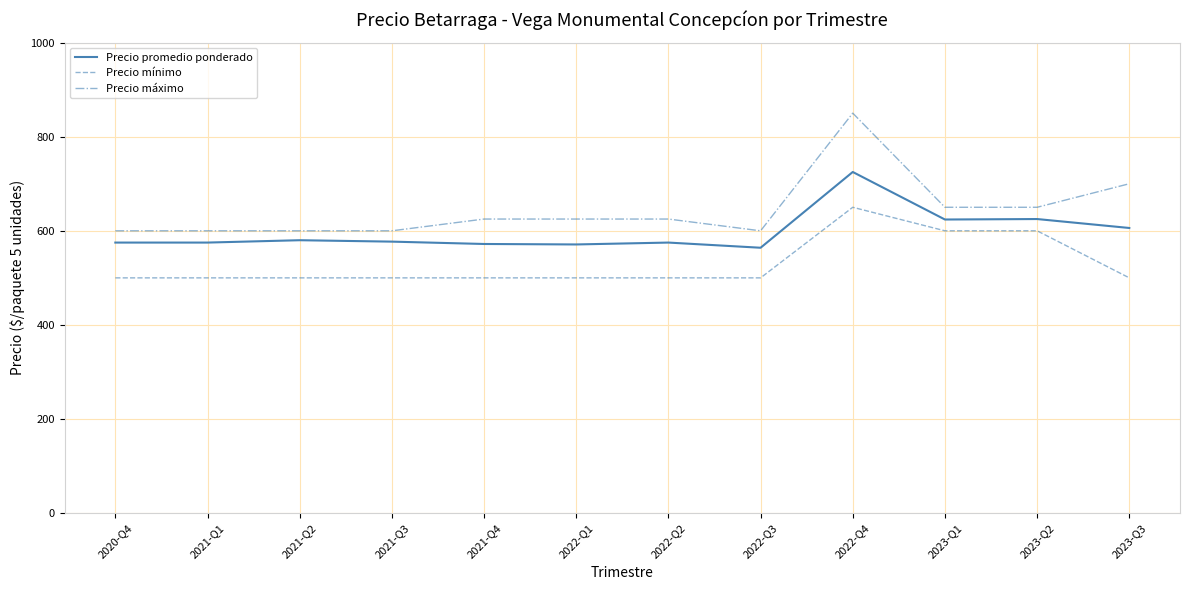

Does the chart display data point markers on the line(s)?

No